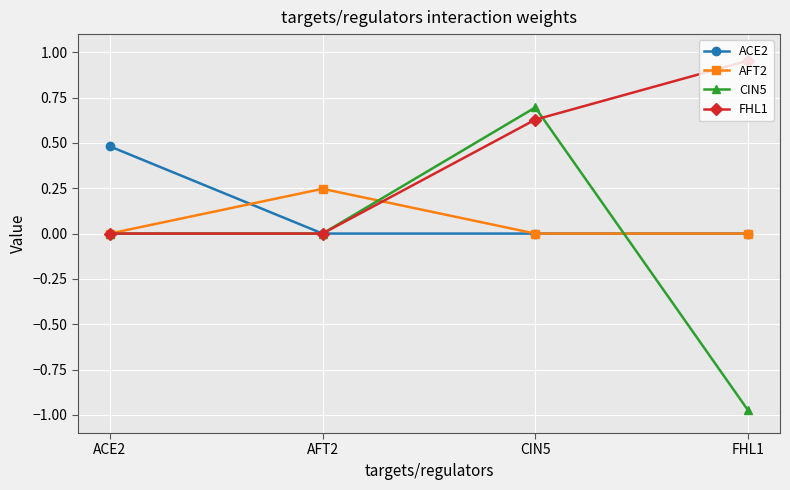

At which label does CIN5 reach its peak?

CIN5